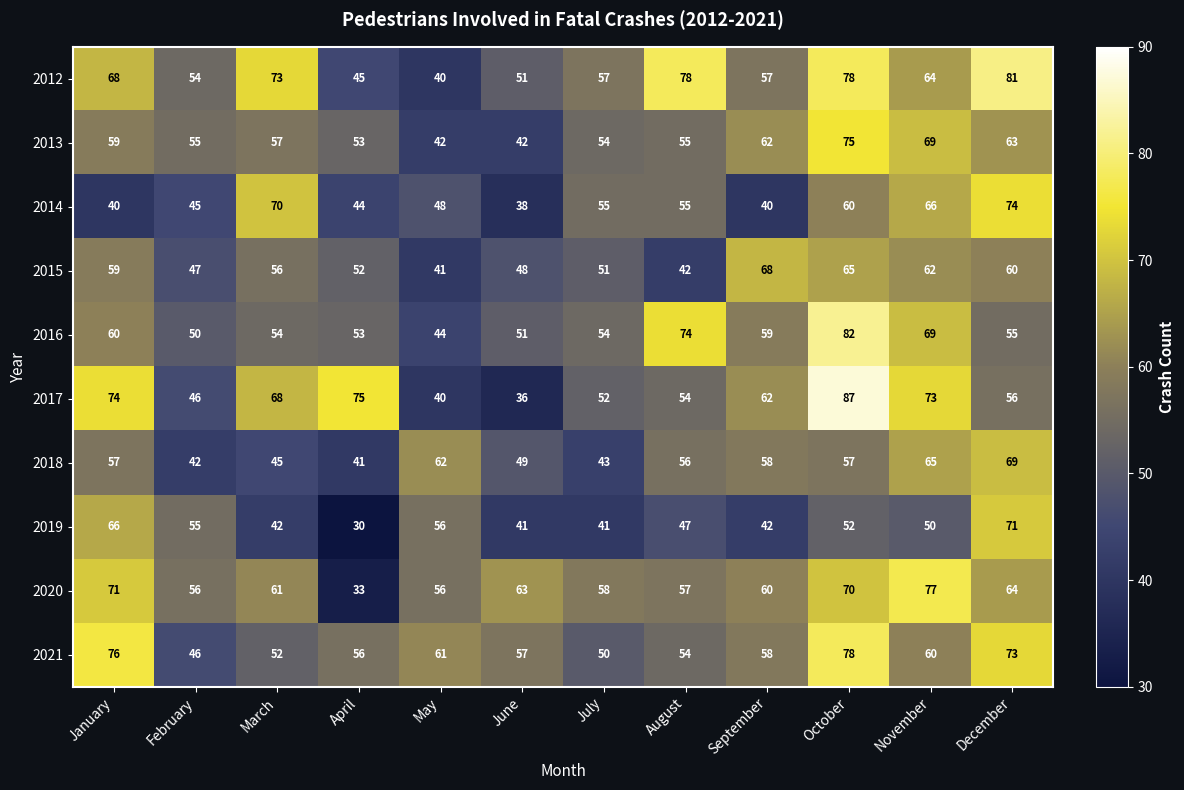

What is the difference between the 2016 values at June and July?

3